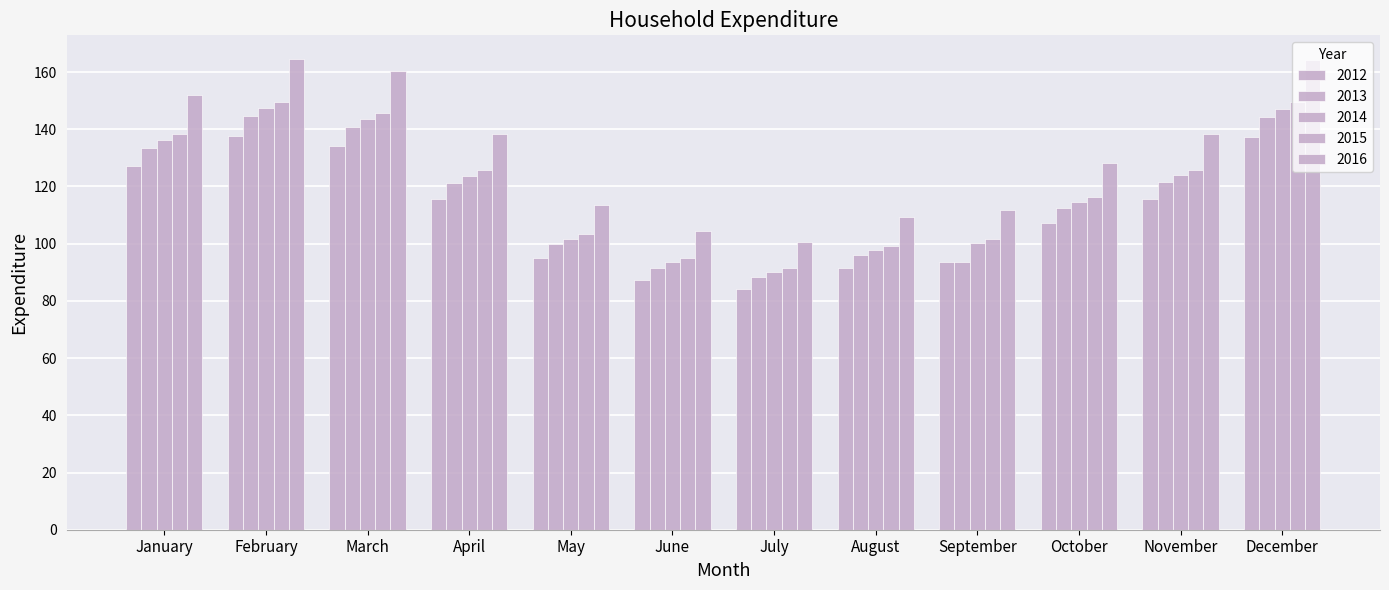

The 2016 series shows 138.2 at April. True or false?

True